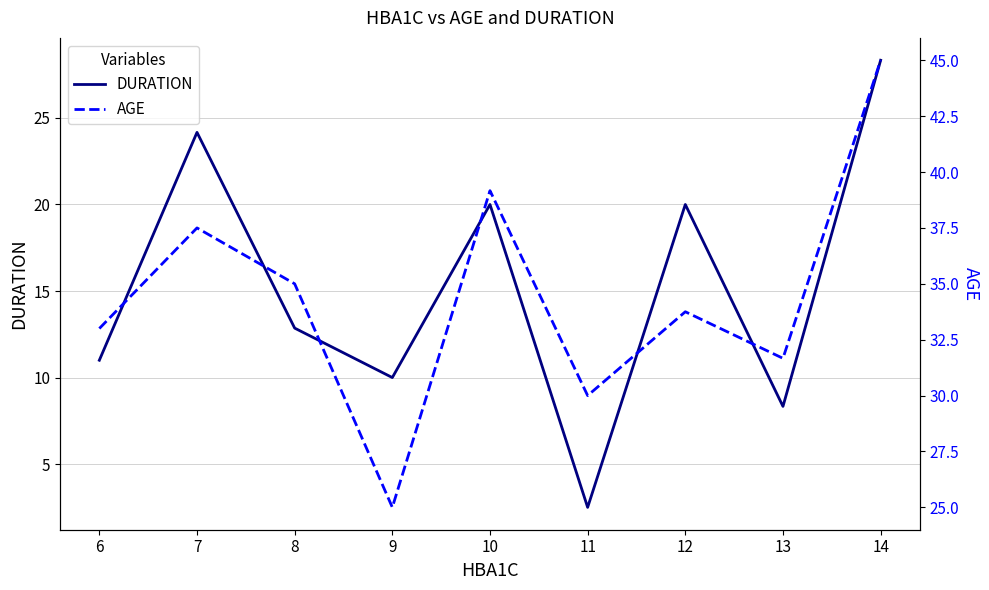

Which category has the highest value in the DURATION series?

14